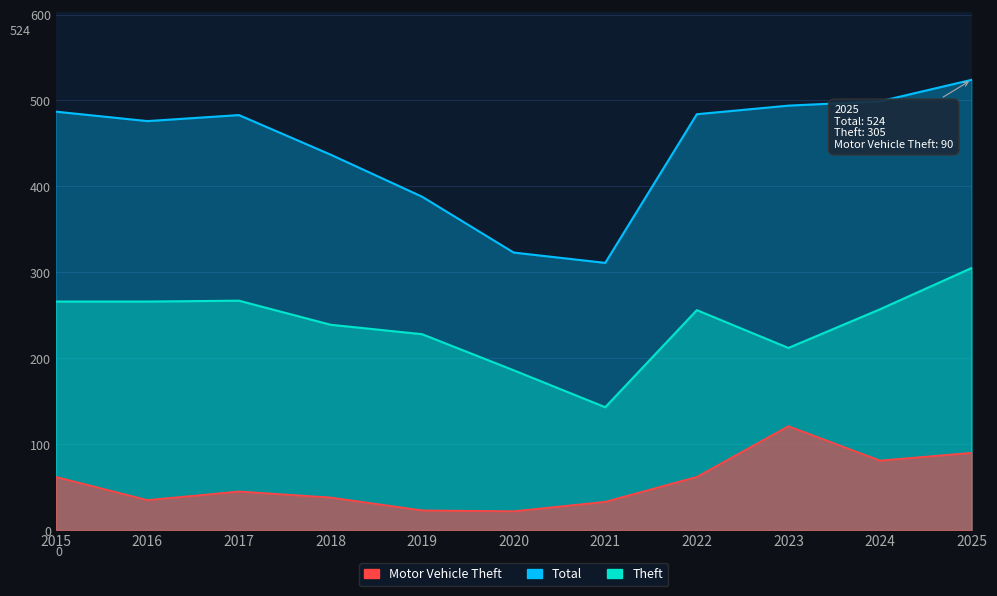

Reading left to right, what are all the values shown in this chart?

Theft: 266	266	267	239	228	186	143	256	212	257	305
Total: 487	476	483	437	388	323	311	484	494	499	524
Motor Vehicle Theft: 62	35	45	38	23	22	33	62	121	81	90